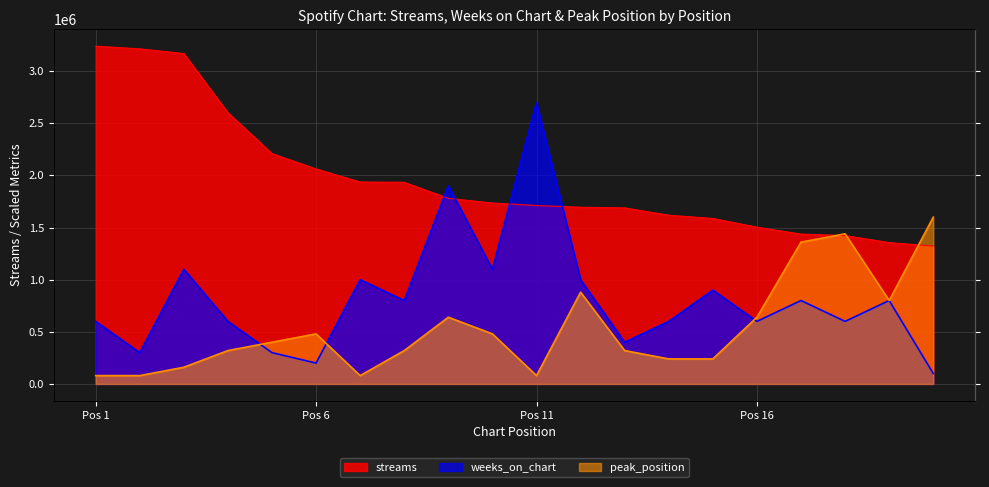

Rank the series at 15 from lowest to highest value.

peak_position, weeks_on_chart, streams